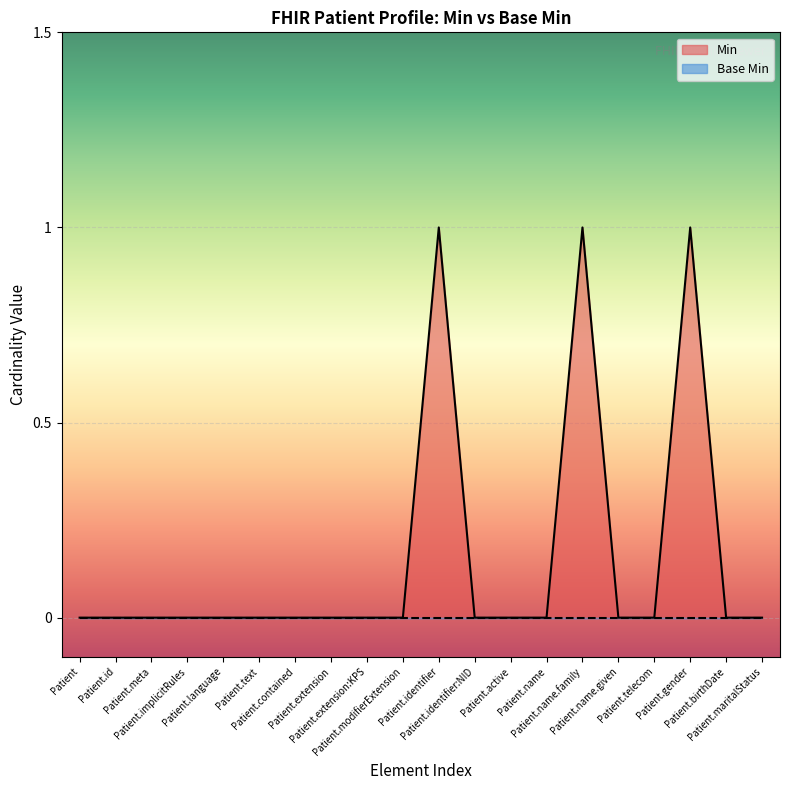

Reading right to left, extract all data points from this chart.

0	0	1	0	0	1	0	0	0	1	0	0	0	0	0	0	0	0	0	0